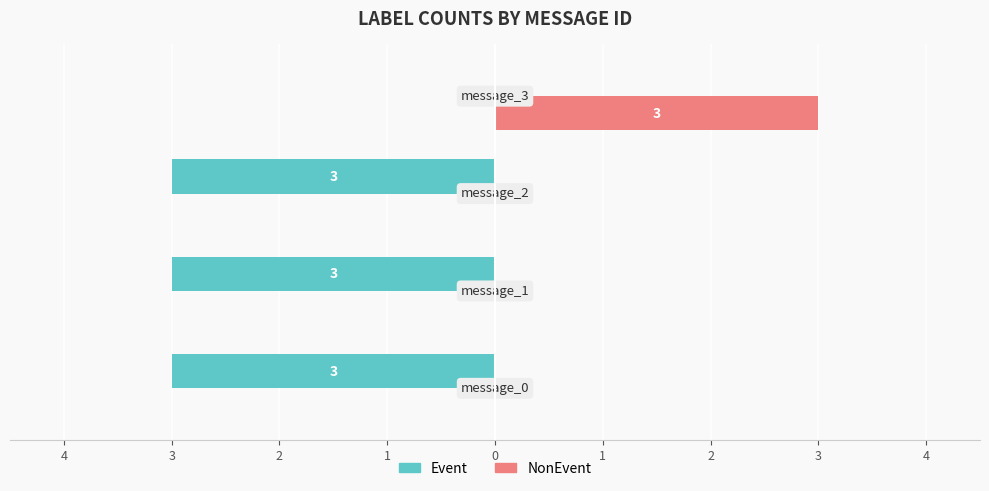

What are all the series names shown in the legend?

Event, NonEvent